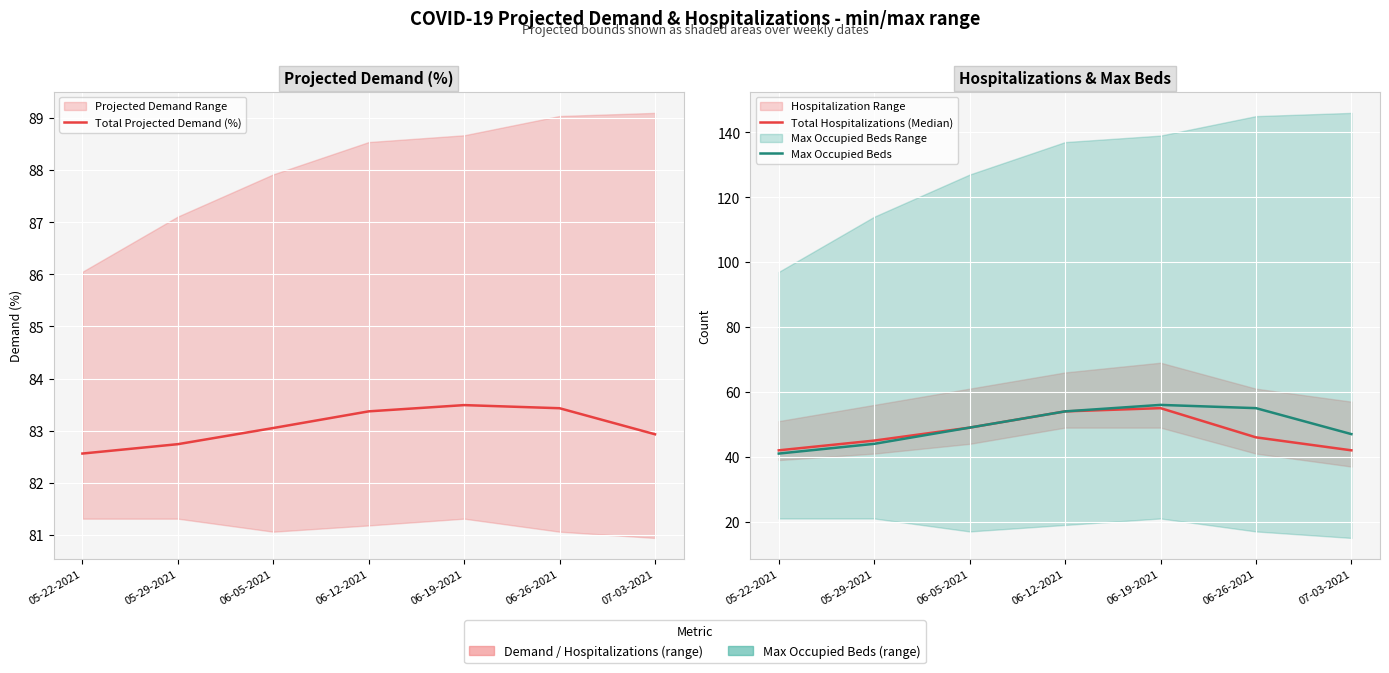

Which category has the highest value in the Max Occupied Beds series?

06-19-2021